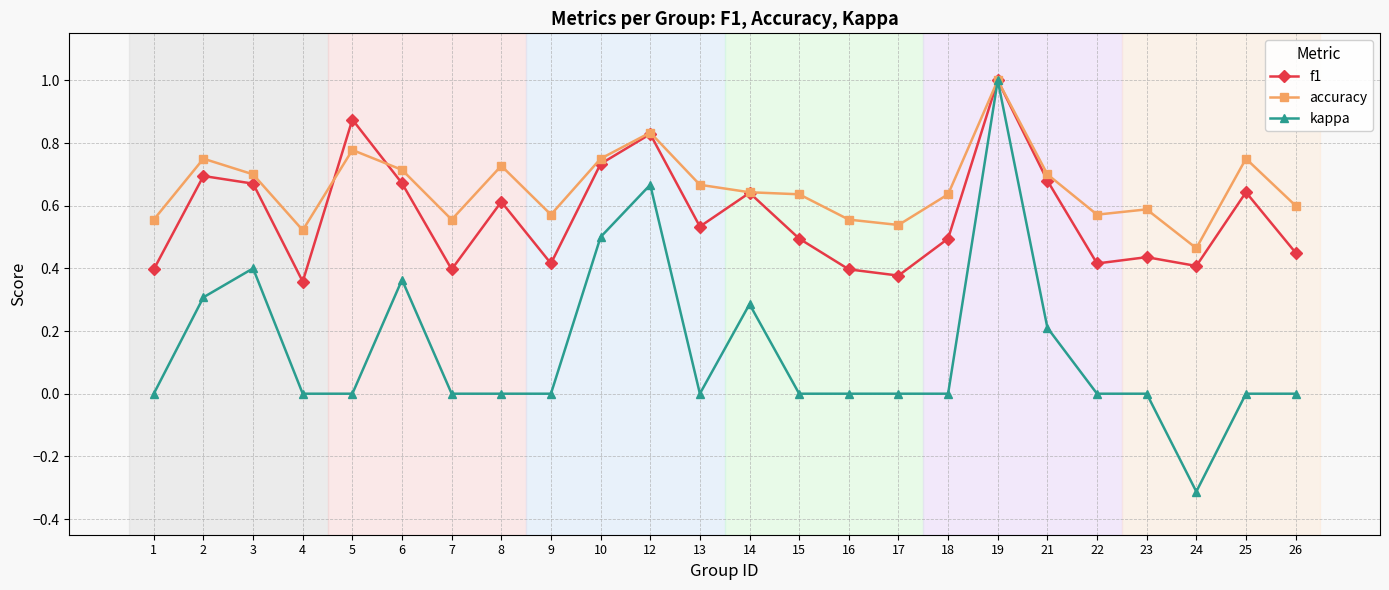

At 17, list the series in order from smallest to largest.

kappa, f1, accuracy